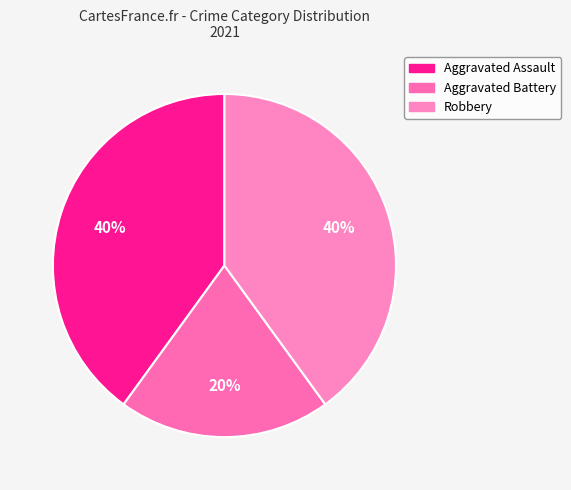

Is it true that Aggravated Battery is 10% of the pie?

False